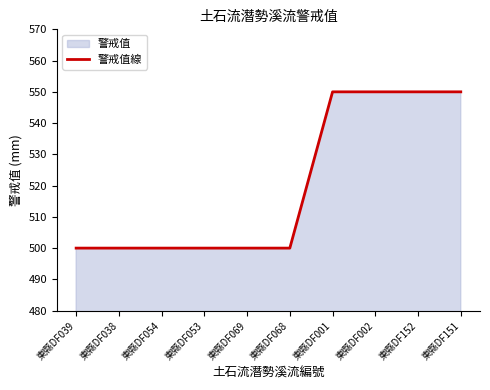

Reading right to left, what are all the values shown in this chart?

東縣DF151=550	東縣DF152=550	東縣DF002=550	東縣DF001=550	東縣DF068=500	東縣DF069=500	東縣DF053=500	東縣DF054=500	東縣DF038=500	東縣DF039=500